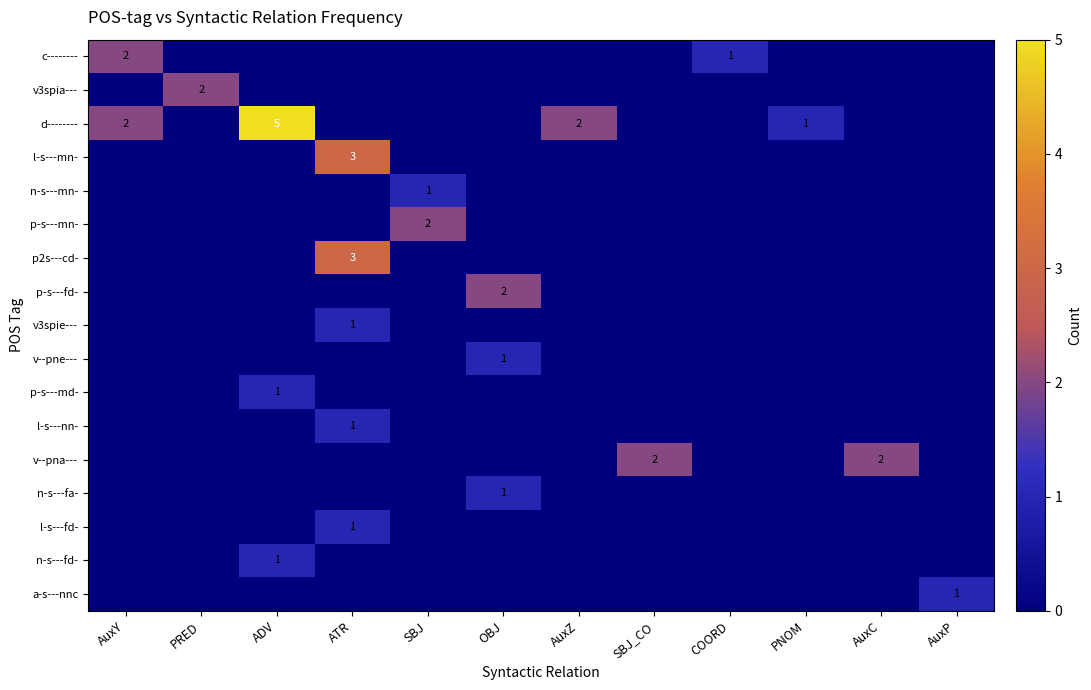

At how many categories does at least one series exceed 0?

12